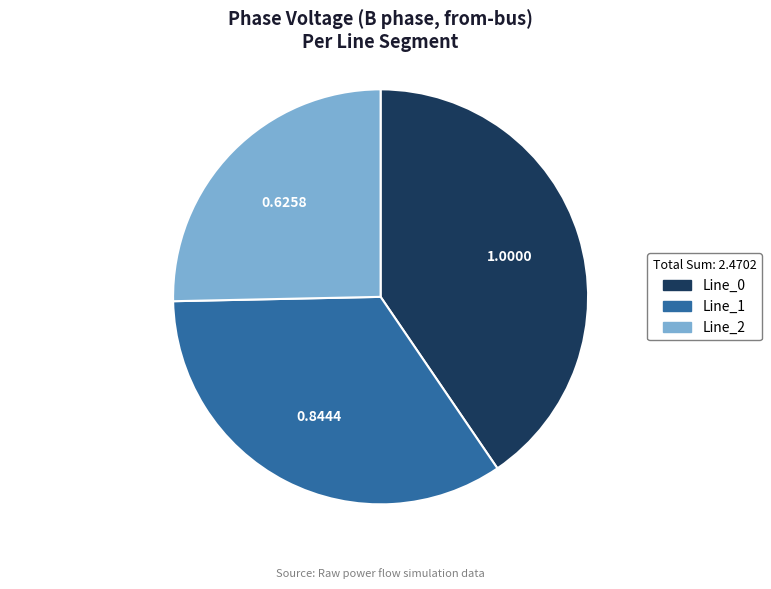

How many segments does this pie chart have?

3